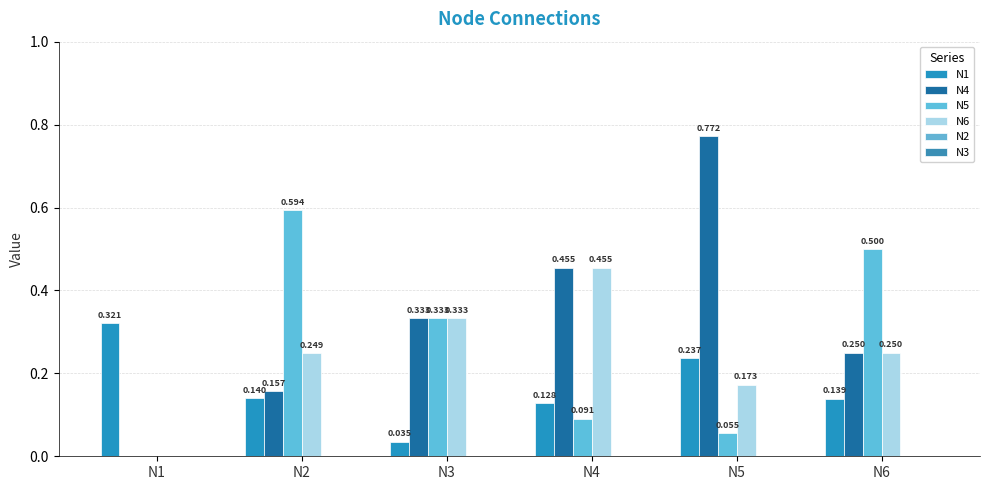

Is it true that N6 equals 0.1 at N2?

False